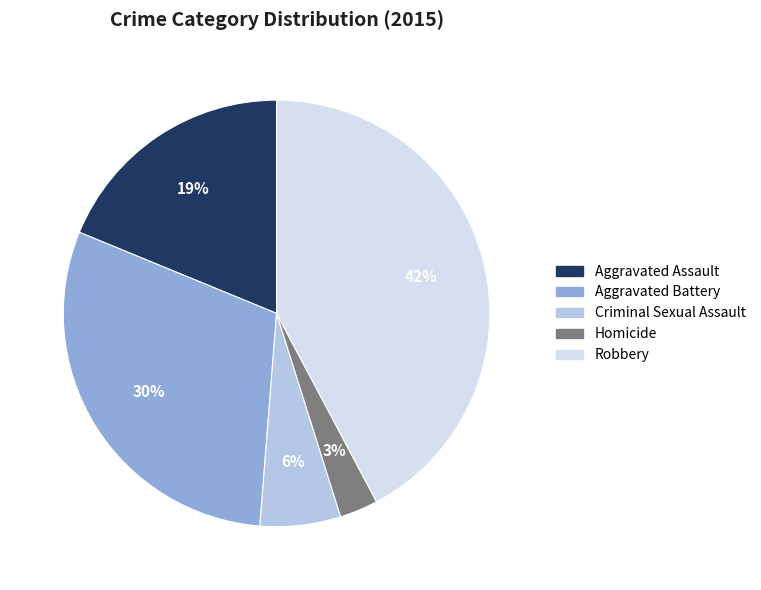

What percentage is the Aggravated Battery slice, to the nearest percent?

30%